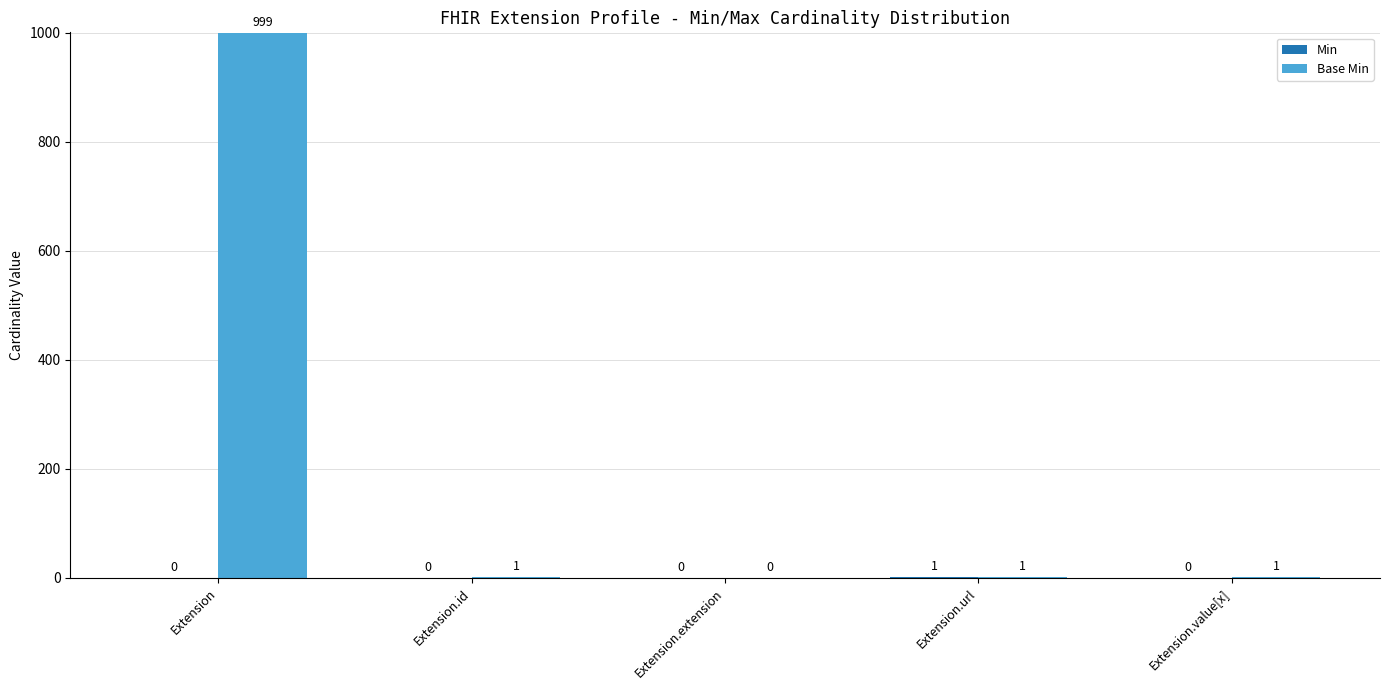

At which category is the sum across all series the highest?

Extension